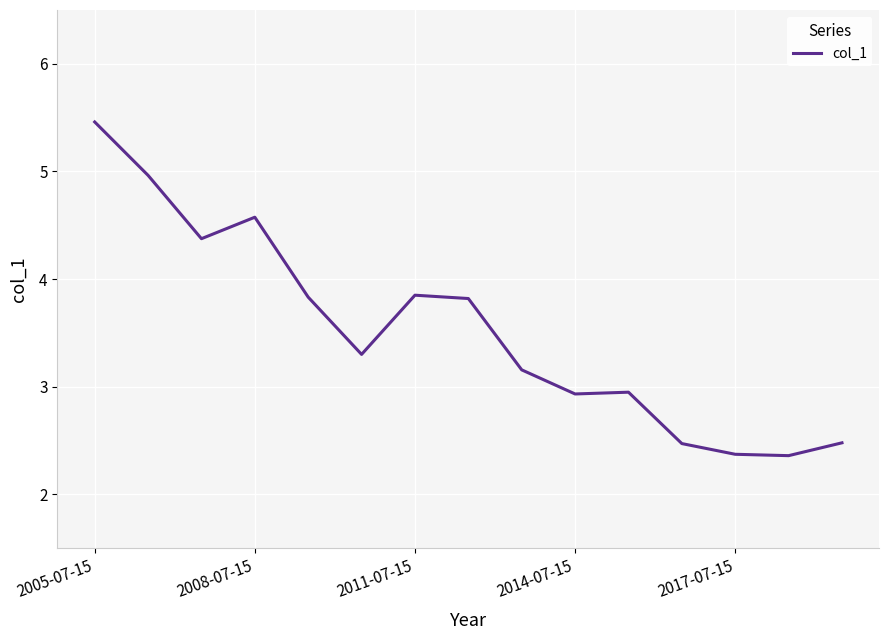

What is the difference between the maximum and minimum values?

3.1